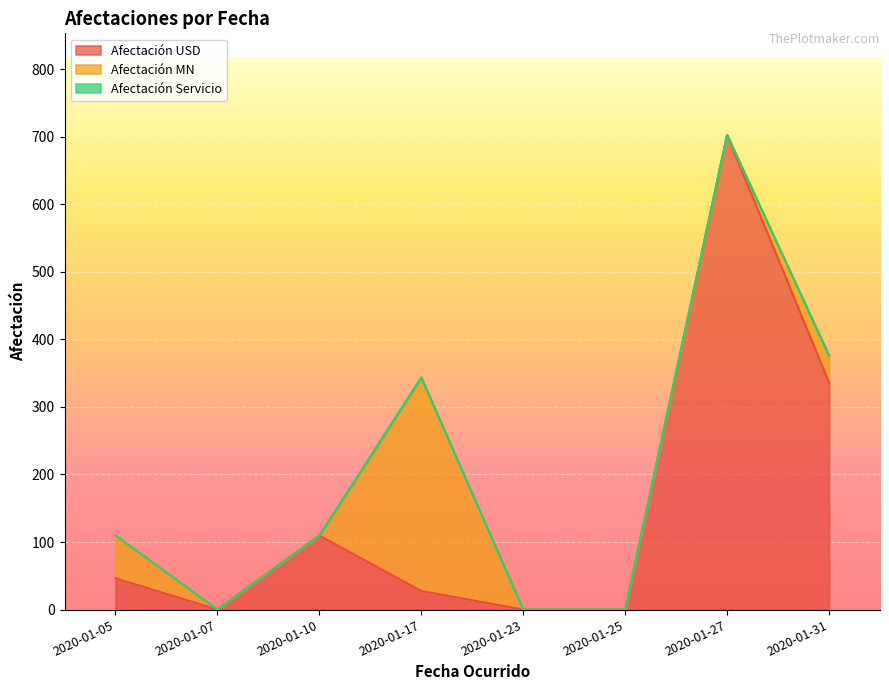

In Afectación USD, how many points are lower than both neighbors (excluding endpoints)?

1